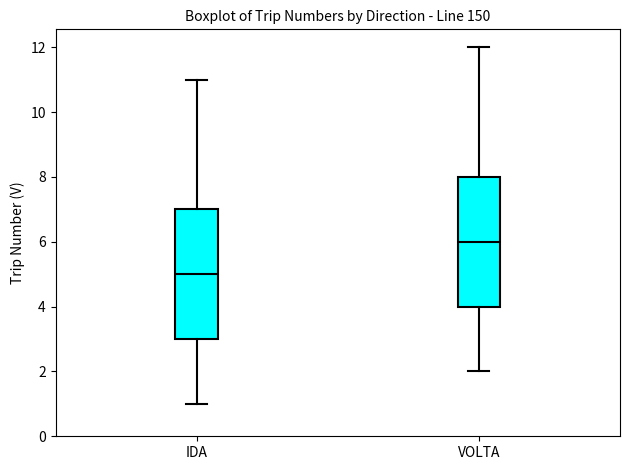

Reading left to right, read every box against the y-axis: the position of its median line, the range the box covers, and the ends of its whiskers. The values are not printed on the chart, so give them approximately, as read against the axis.

IDA: median 5, box 3 to 7, whiskers 1 to 11
VOLTA: median 6, box 4 to 8, whiskers 2 to 12